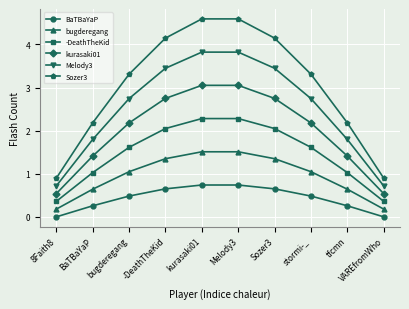

True or false: BaTBaYaP and kurasaki01 cross at least once.

False